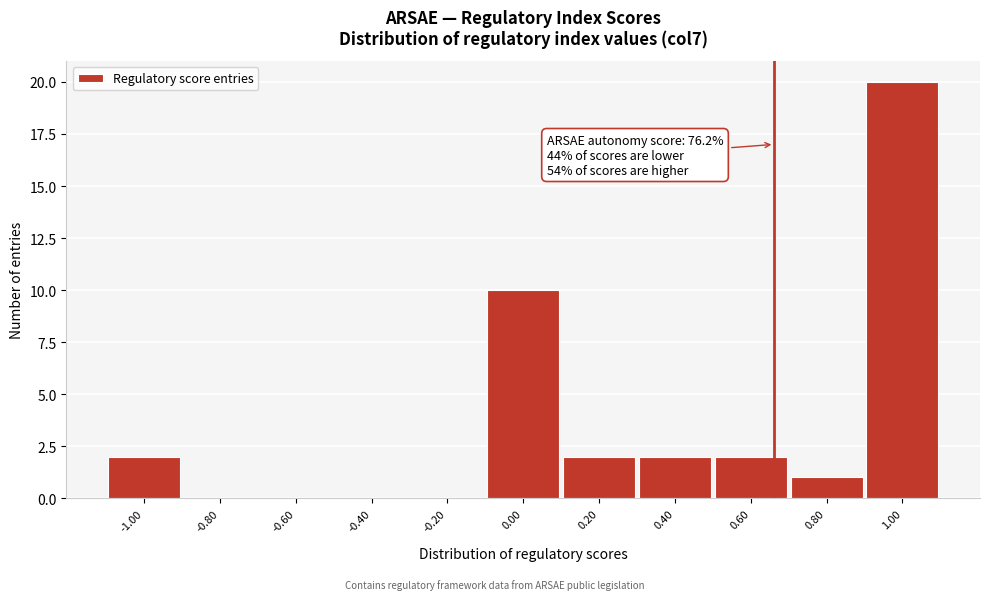

Reading left to right, what are all the values shown in this chart?

-1.00=2	-0.80=0	-0.60=0	-0.40=0	-0.20=0	0.00=10	0.20=2	0.40=2	0.60=2	0.80=1	1.00=20